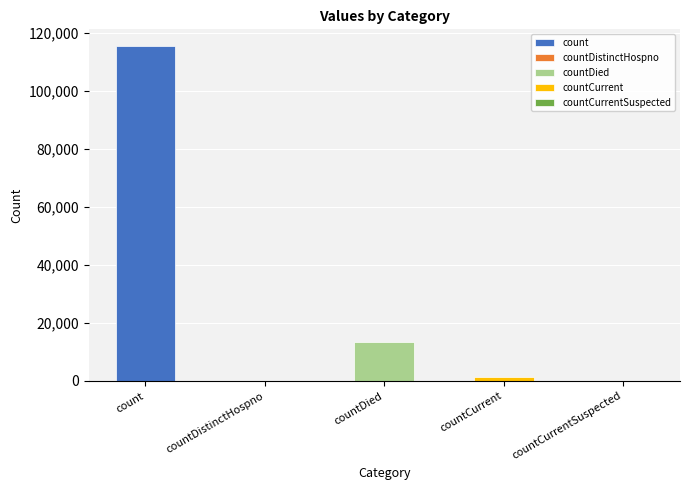

What is the greatest value displayed?

115379